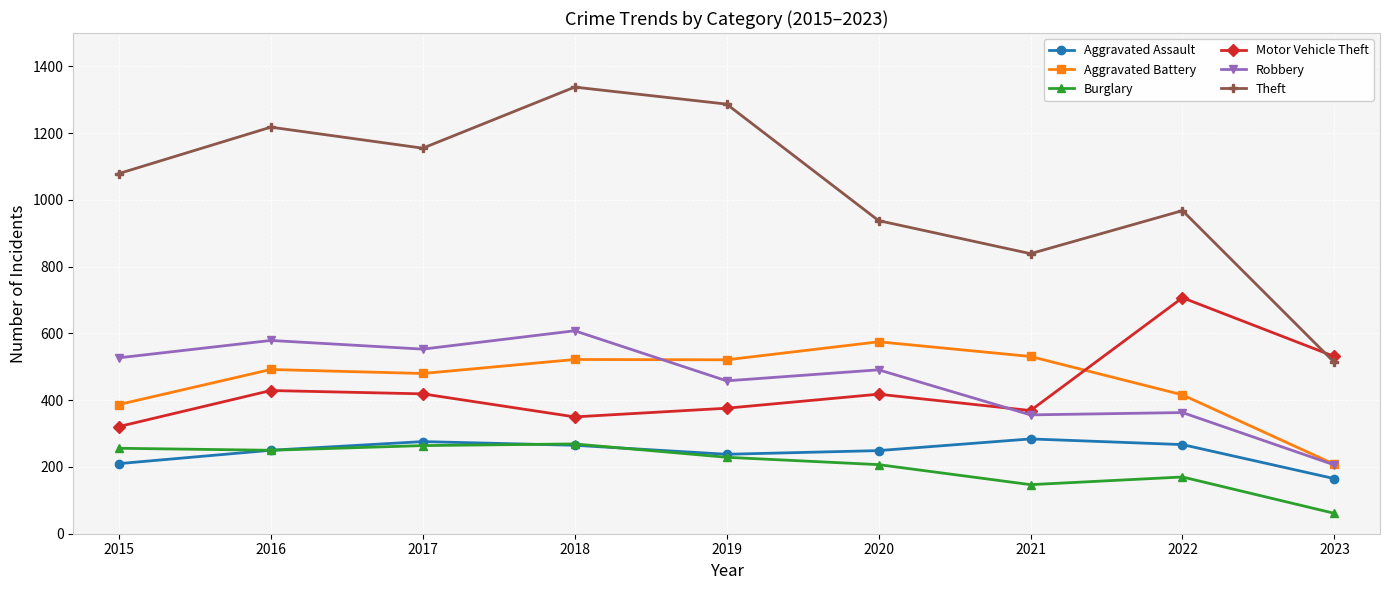

What is the smallest value displayed?

61